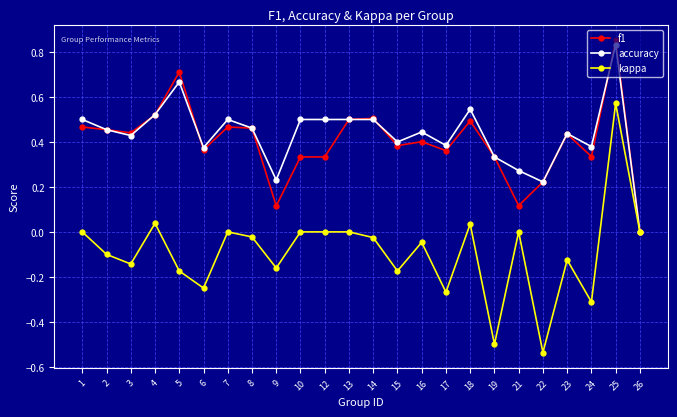

Where is the first local maximum for accuracy?

5